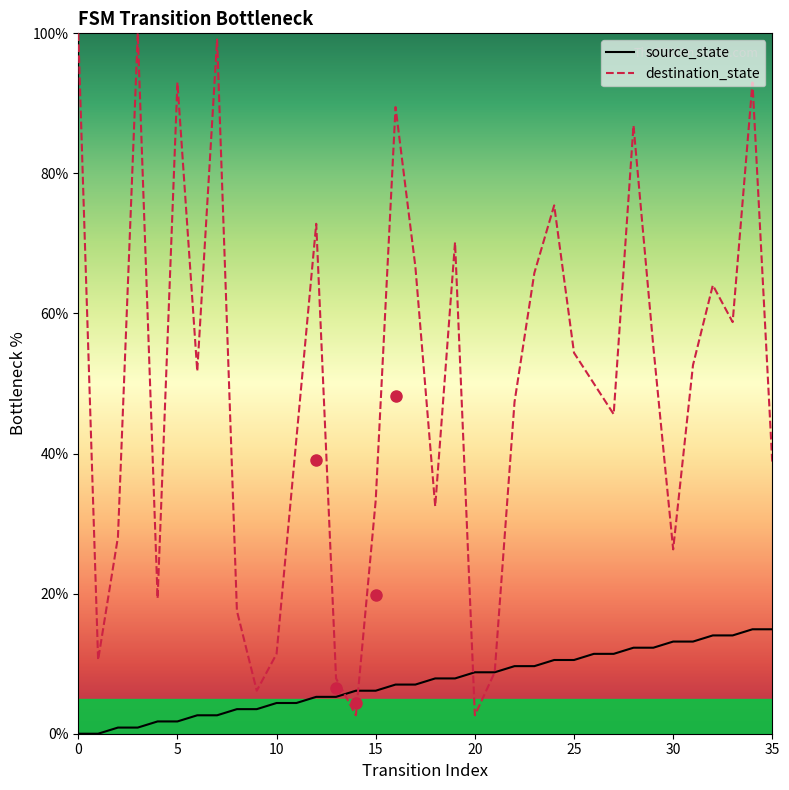

What is the sum of the destination_state values at 29 and 19?

125.4